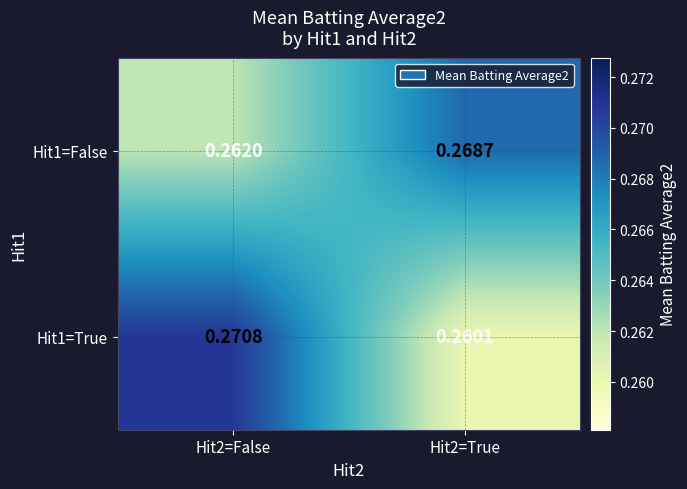

Is the value of Hit1=True at Hit2=False greater than the value of Hit1=False at Hit2=False?

Yes